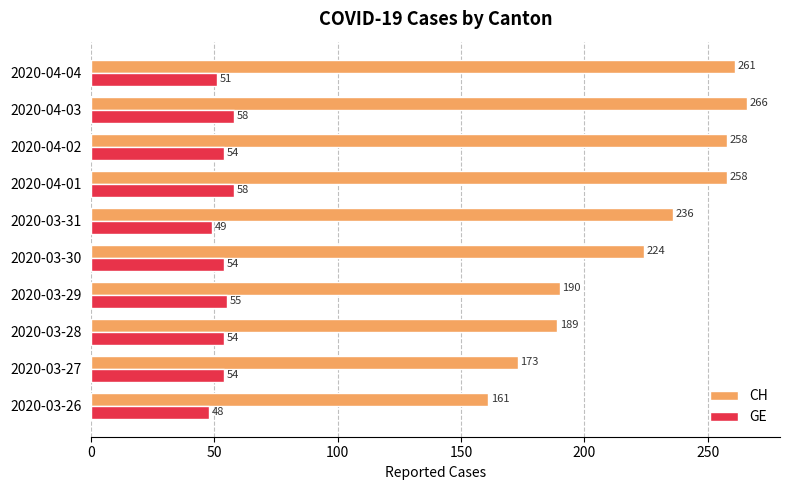

What is the sum of the CH values at 2020-03-26 and 2020-04-03?

427